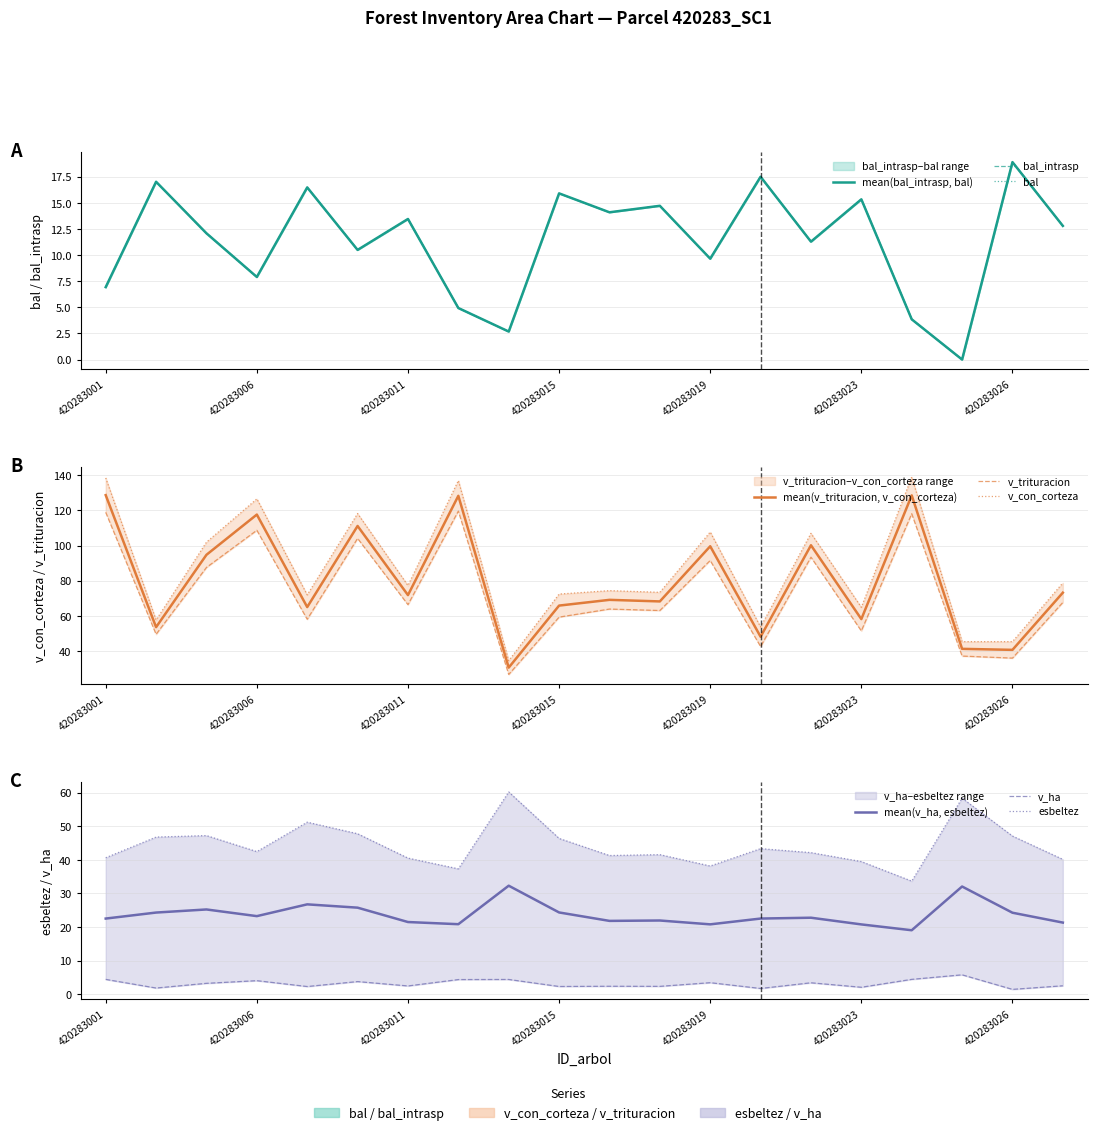

Reading right to left, list all the values displayed in this chart.

bal: 12.8	18.9	0.0	3.9	15.3	11.3	17.5	9.7	14.7	14.1	15.9	2.7	4.9	13.4	10.5	16.5	7.9	12.1	17.0	6.9
bal_intrasp: 12.8	18.9	0.0	3.9	15.3	11.3	17.5	9.7	14.7	14.1	15.9	2.7	4.9	13.4	10.5	16.5	7.9	12.1	17.0	6.9
esbeltez: 40.1	47.1	58.3	33.6	39.5	42.1	43.3	38.1	41.5	41.3	46.4	60.2	37.3	40.5	47.8	51.2	42.4	47.2	46.8	40.6
v_con_corteza: 78.8	45.4	45.4	139.0	64.9	107.0	53.7	107.7	73.4	74.4	72.4	34.5	137.0	77.3	118.2	71.9	126.6	101.9	57.6	138.4
v_ha: 2.5	1.4	5.8	4.4	2.1	3.4	1.7	3.4	2.3	2.4	2.3	4.4	4.4	2.5	3.8	2.3	4.0	3.2	1.8	4.4
v_trituracion: 67.7	36.0	37.1	118.1	51.5	93.4	42.6	91.5	63.0	63.9	59.3	26.7	119.6	66.4	104.1	58.1	108.7	87.6	49.5	118.9